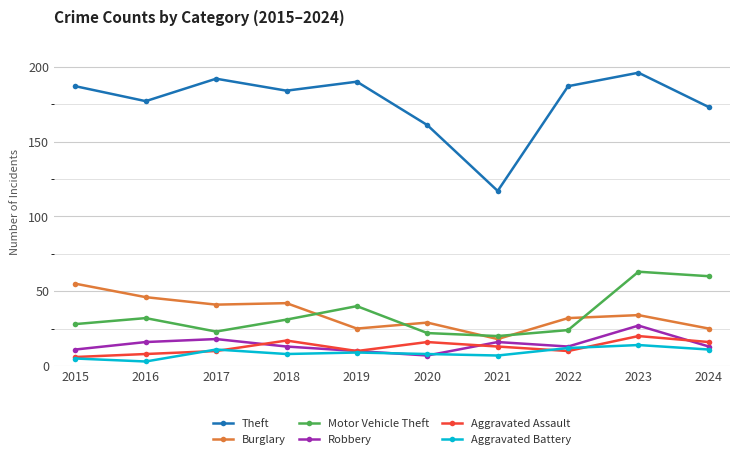

How many series are shown in this chart?

6